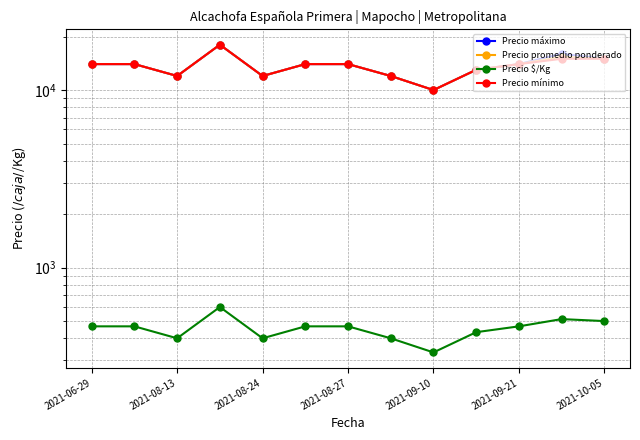

Does the chart display data point markers on the line(s)?

Yes